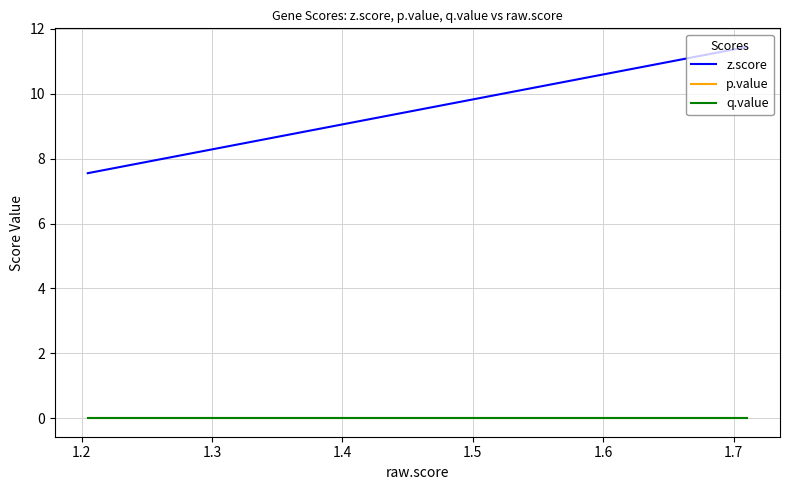

How many lines are shown in the chart?

3